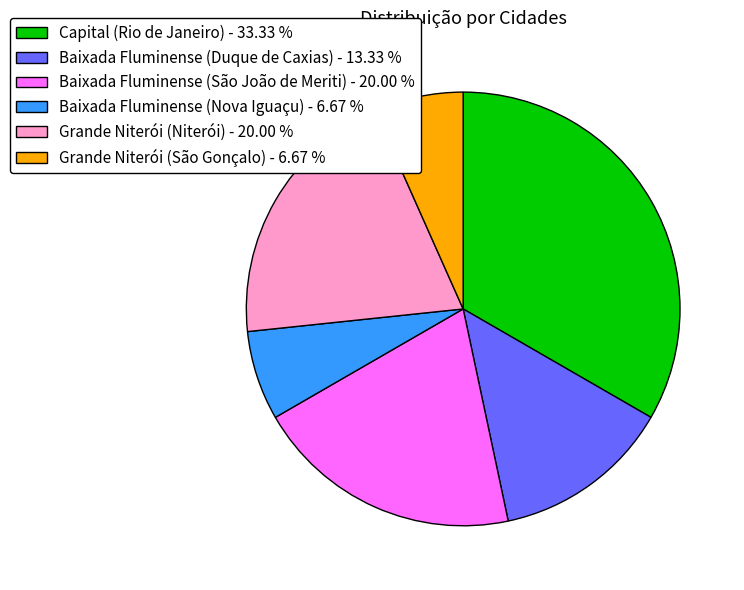

Is there any slice that represents more than half of the pie?

No